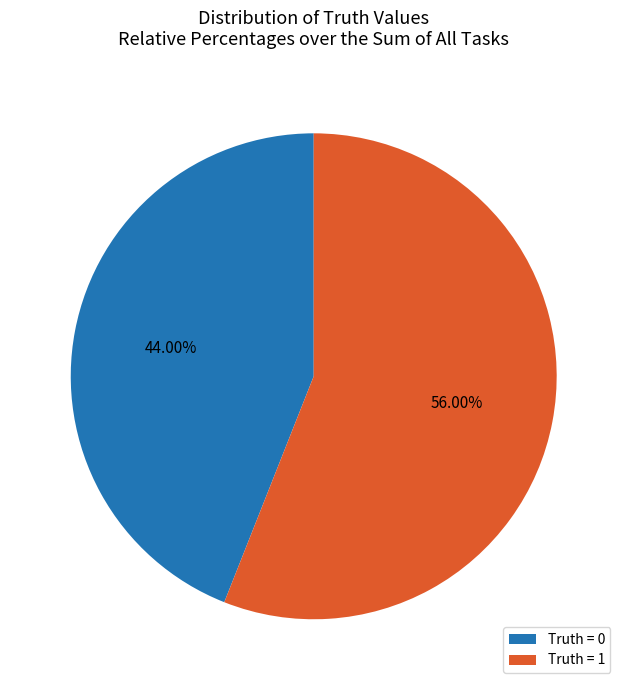

Is the sum of Truth = 1 and Truth = 0 greater than half?

Yes